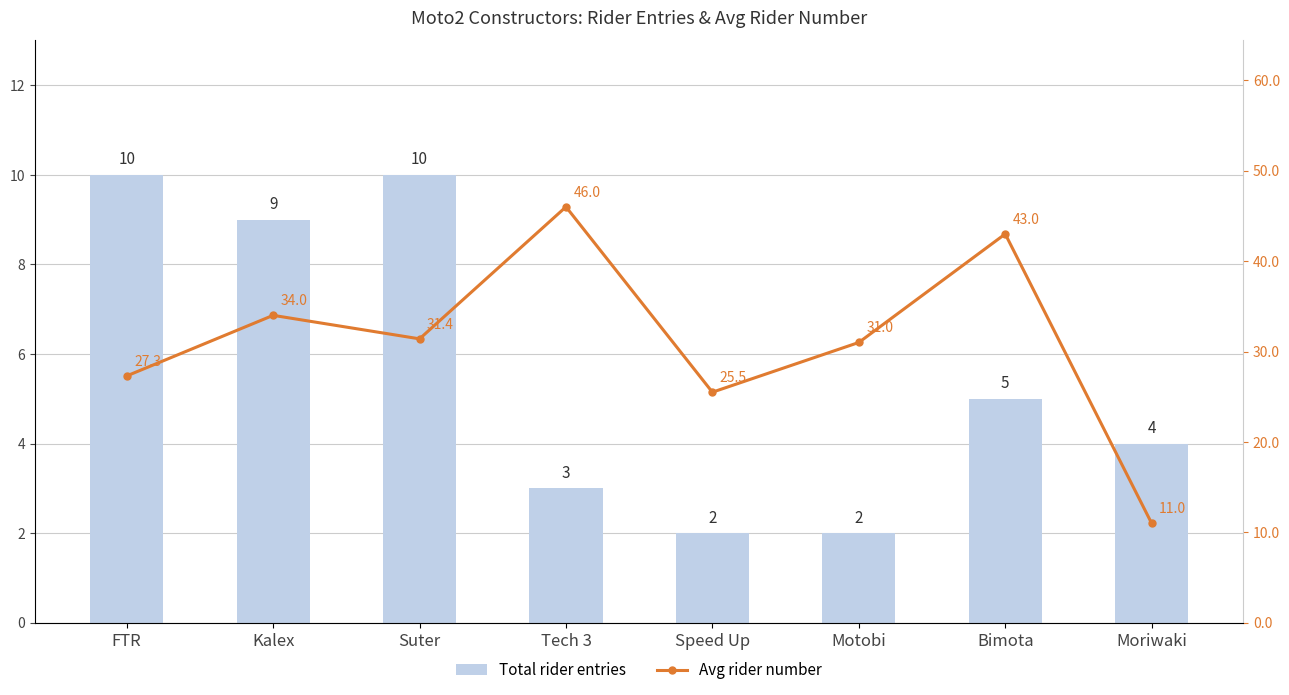

Reading left to right, list all the values displayed in this chart.

Total rider entries: 10.0	9.0	10.0	3.0	2.0	2.0	5.0	4.0
Avg rider number: 27.3	34.0	31.4	46.0	25.5	31.0	43.0	11.0